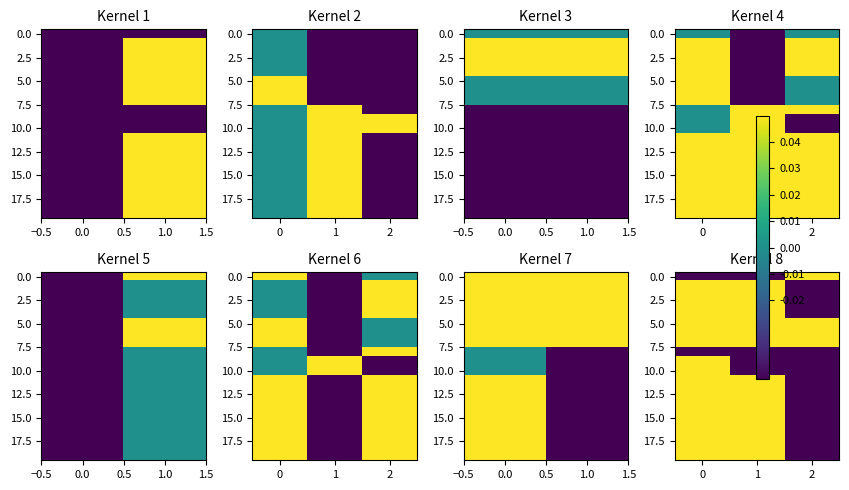

How many data points does each series have?

3